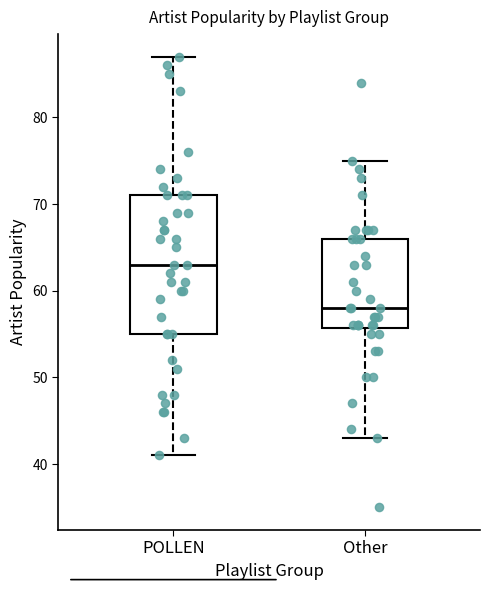

Where is the upper edge of the box for POLLEN on the y-axis? The values are not printed on the chart, so give them approximately, as read against the axis.

71